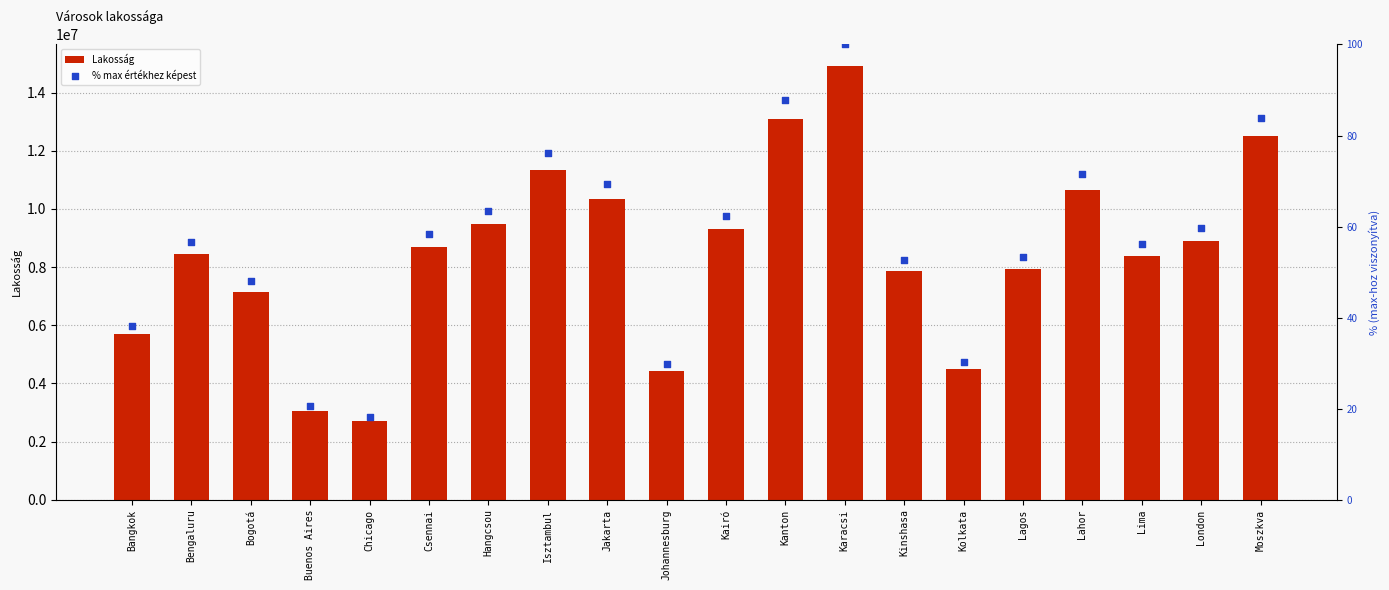

What are all the series names shown in the legend?

Lakosság, % max értékhez képest